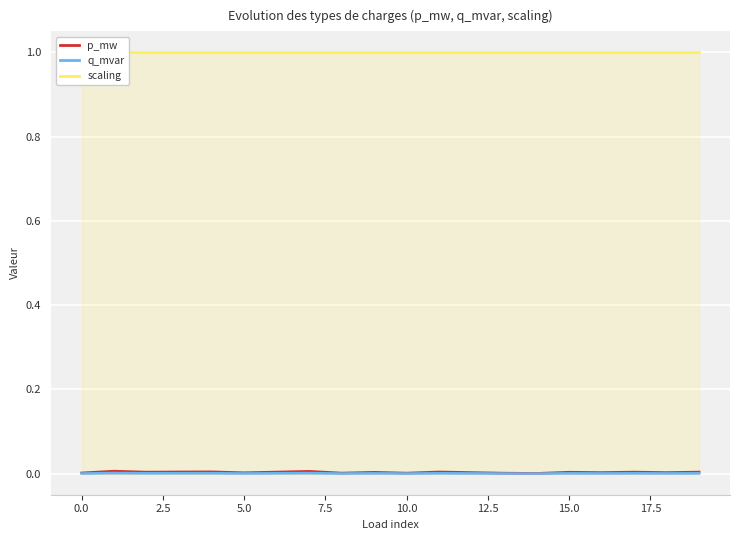

How many interior local valleys does the q_mvar series have?

7